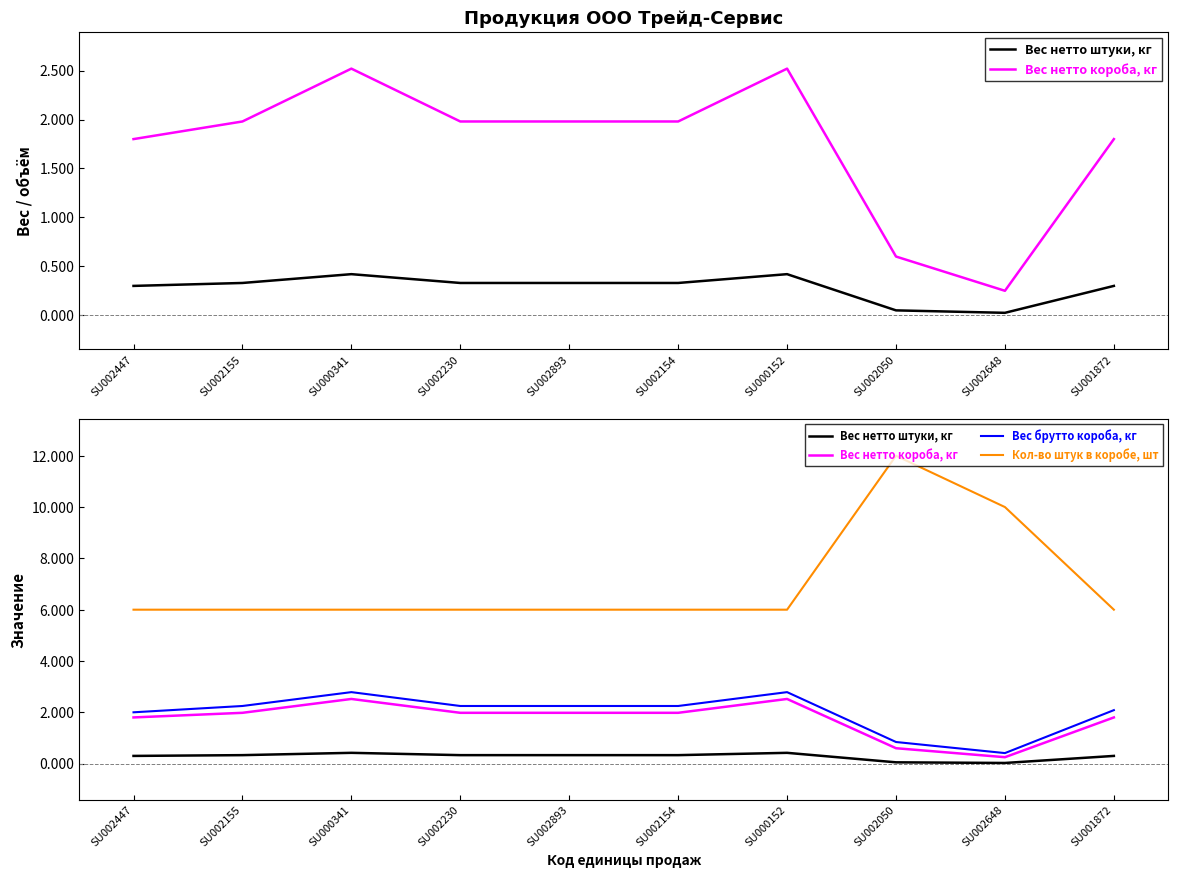

What is the value of the Вес брутто короба, кг point at the 9th from the left?

0.4